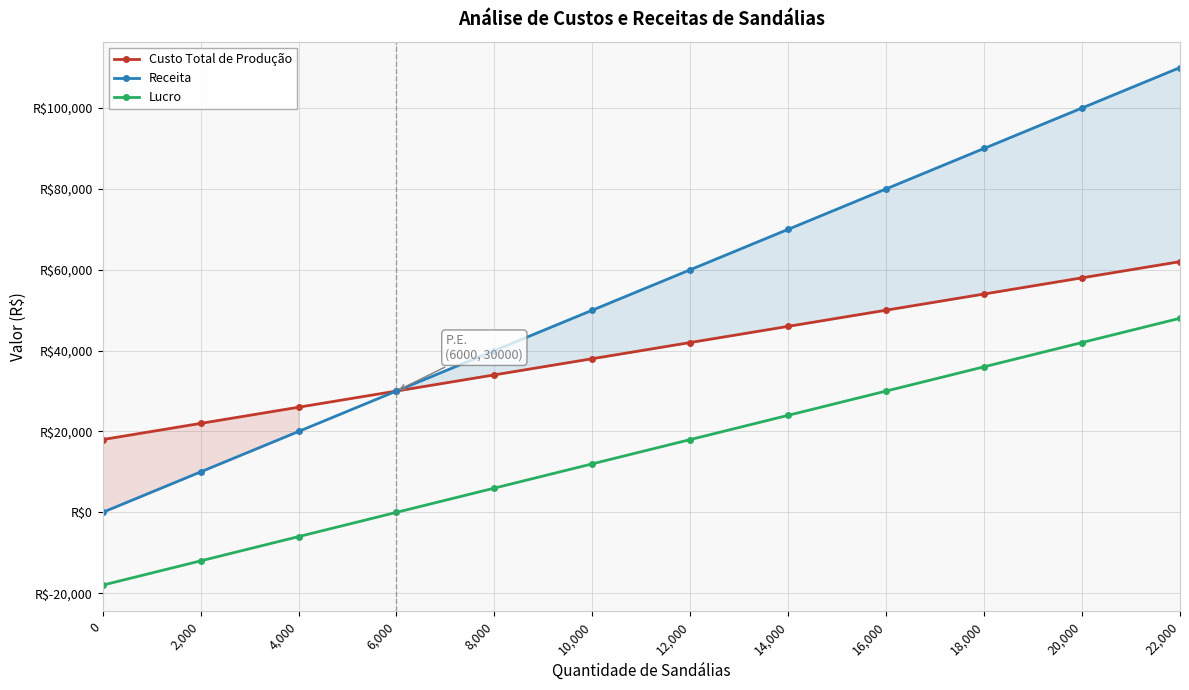

True or false: Receita and Lucro intersect in this chart.

False